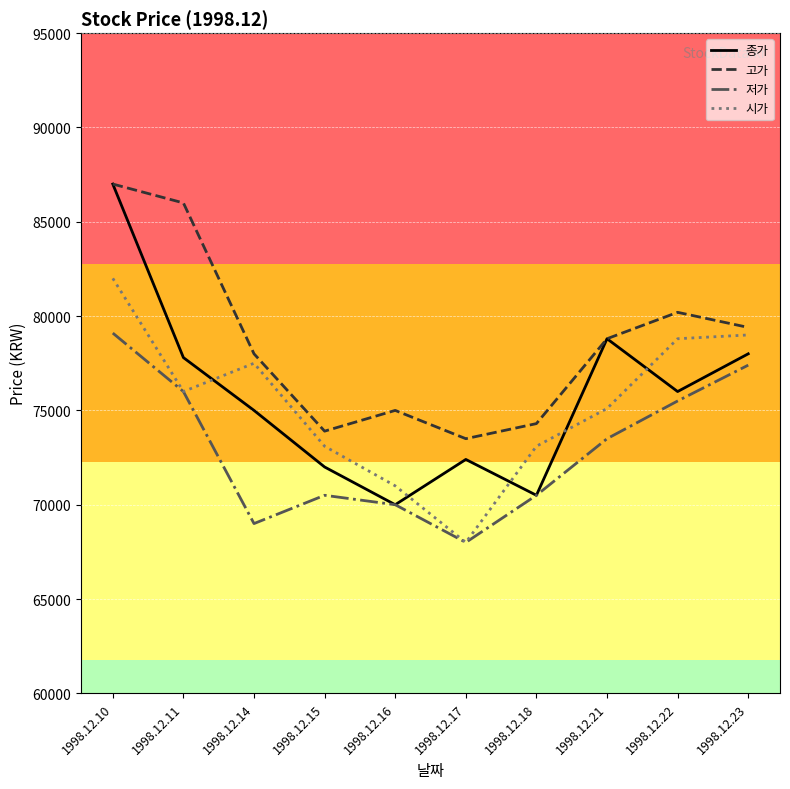

True or false: 종가 has a value of 121643 at 1998.12.23.

False